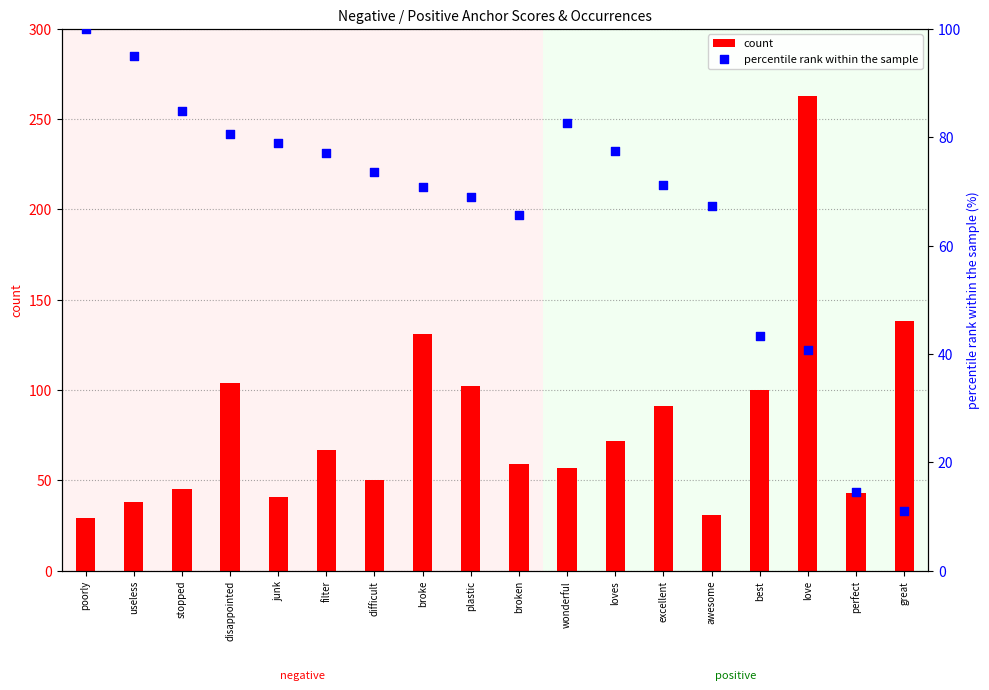

Which series has the largest Y range (max minus min)?

count